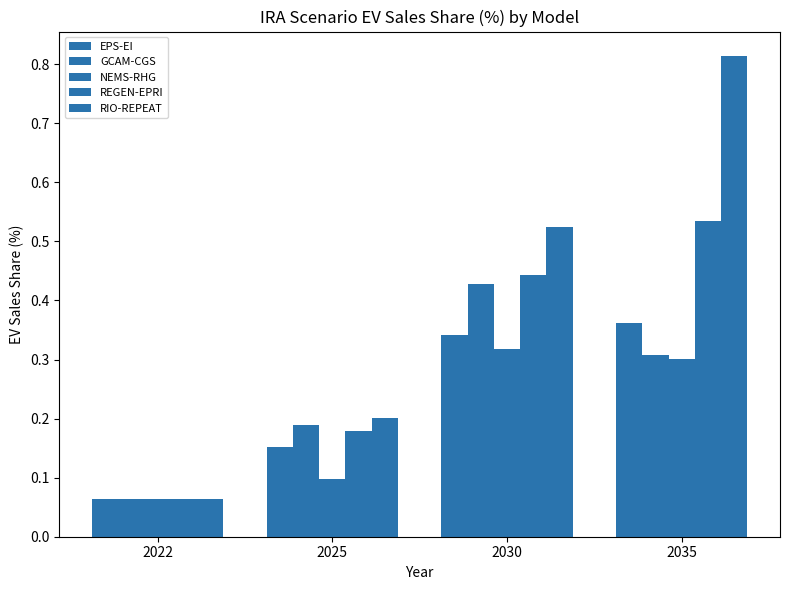

What is the value of the RIO-REPEAT bar at the 3rd from the left?

0.5